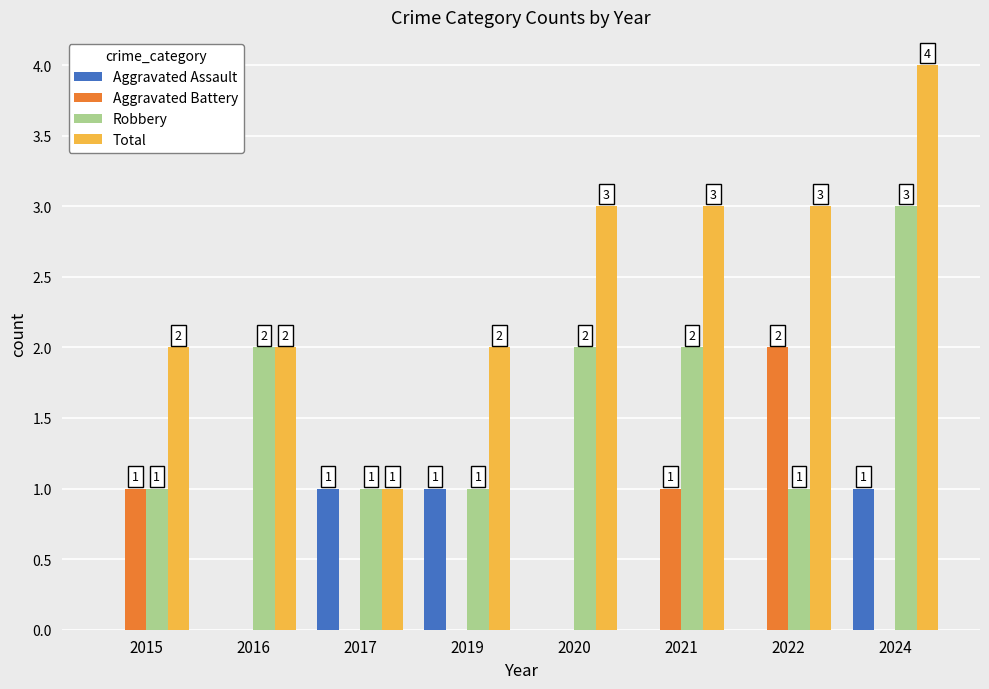

How many groups of bars are there?

8